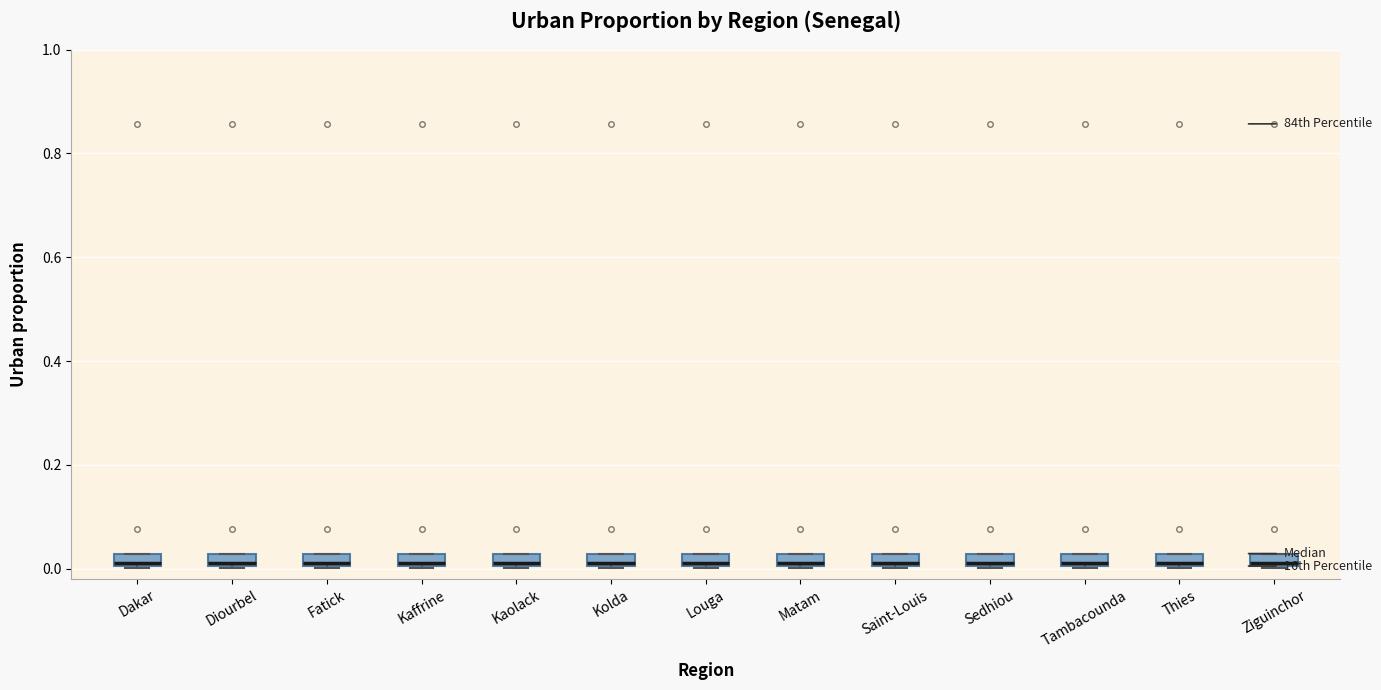

Where is the lower edge of the box for Dakar on the y-axis? The values are not printed on the chart, so give them approximately, as read against the axis.

0.00